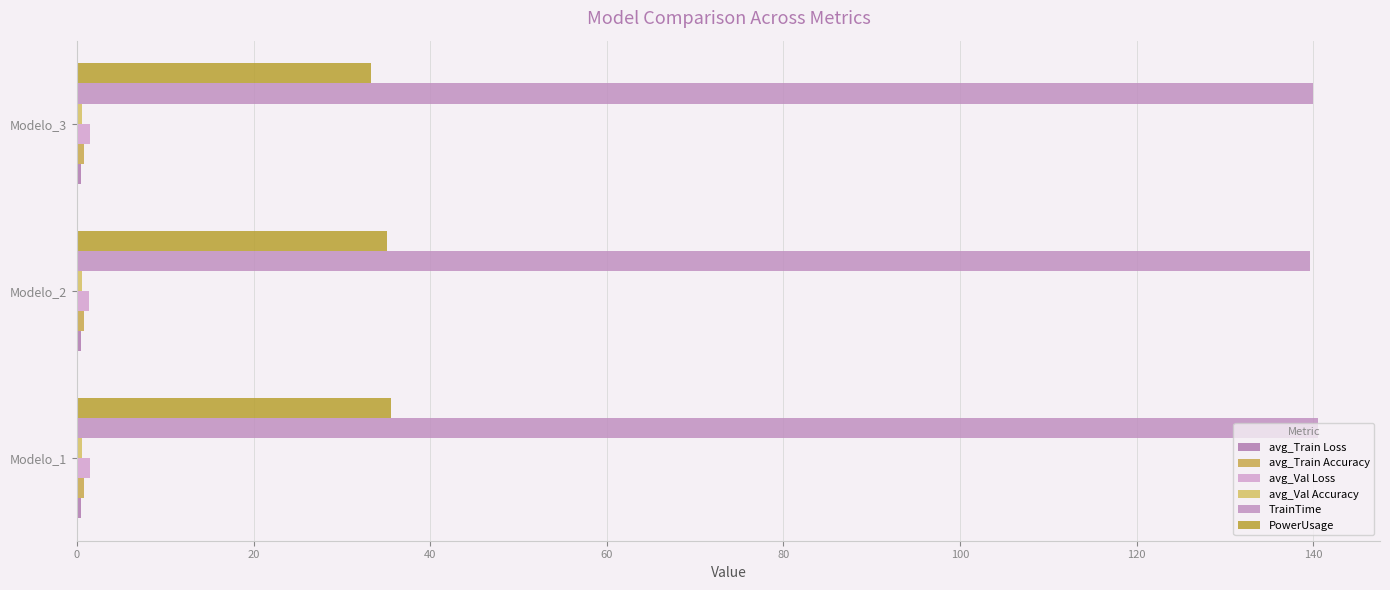

At how many categories does at least one series exceed 15?

3